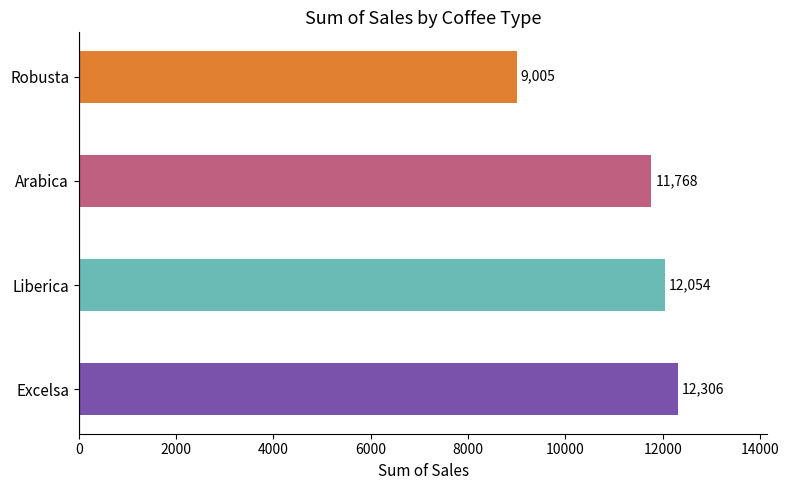

The chart shows a value of 12054.1 at Liberica. True or false?

True